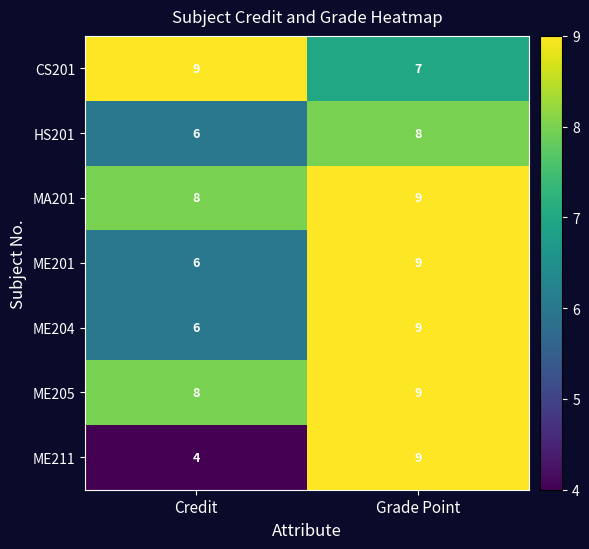

True or false: ME201 has a value of 6 at Credit.

True